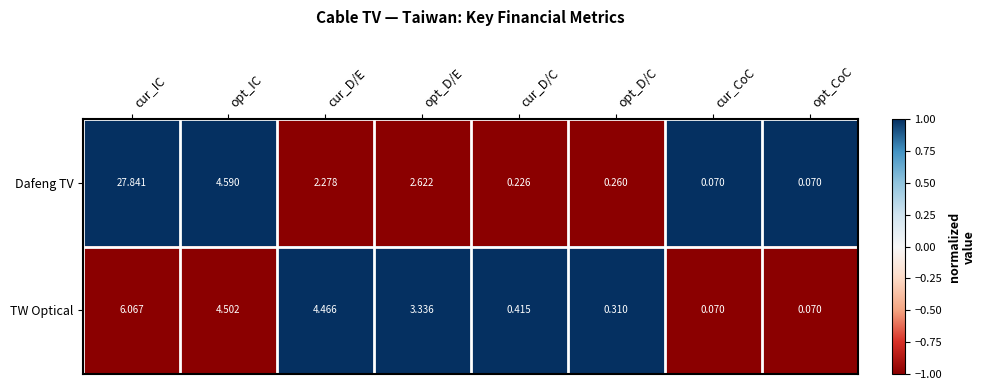

Rank the series by their average value, from highest to lowest.

Dafeng TV, TW Optical